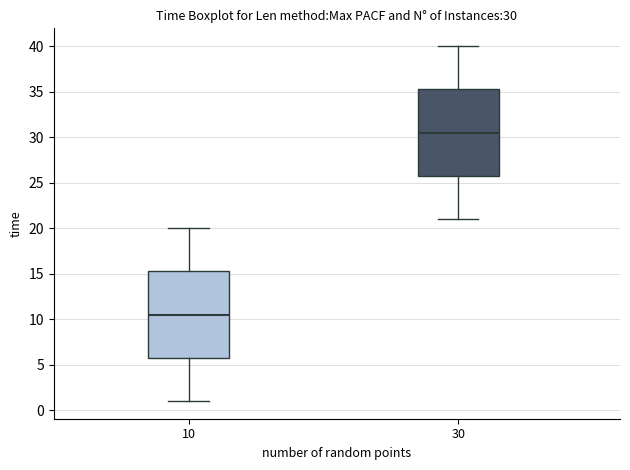

Which box's median line is the highest?

30